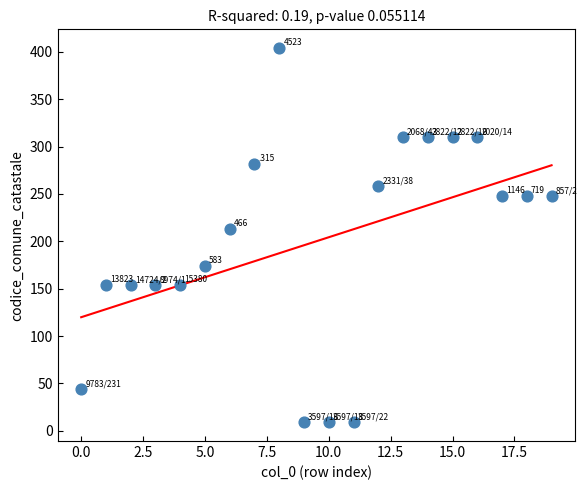

What is the range of Y values (max minus min)?

395